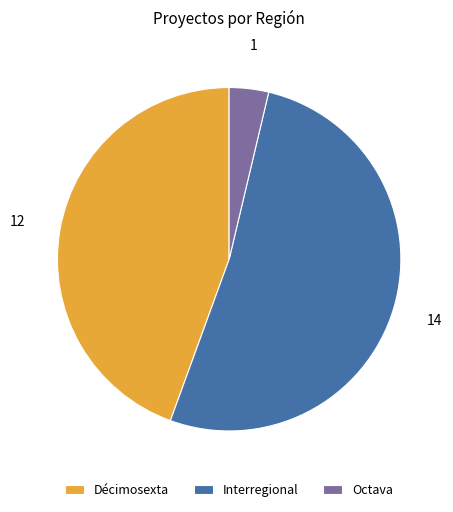

Which category has the smallest portion of the pie?

Octava